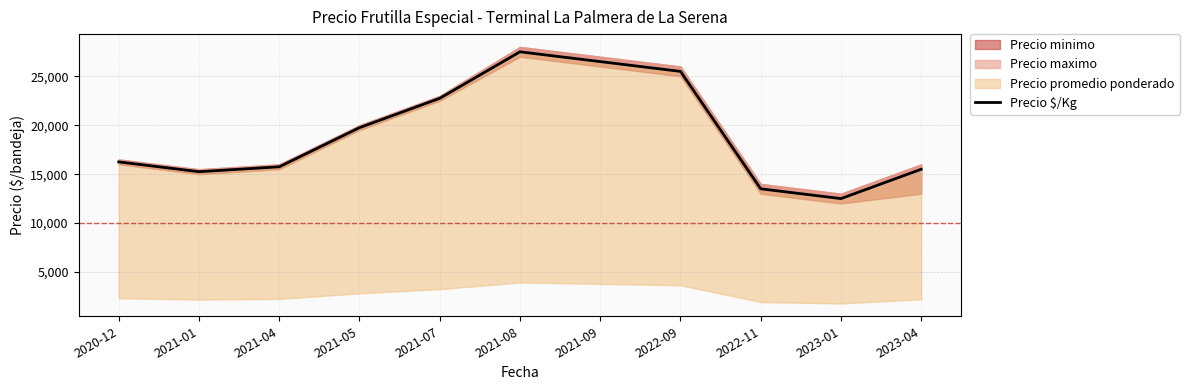

Rank the categories by value from highest to lowest.

2021-08, 2021-09, 2022-09, 2021-07, 2021-05, 2020-12, 2021-04, 2023-04, 2021-01, 2022-11, 2023-01